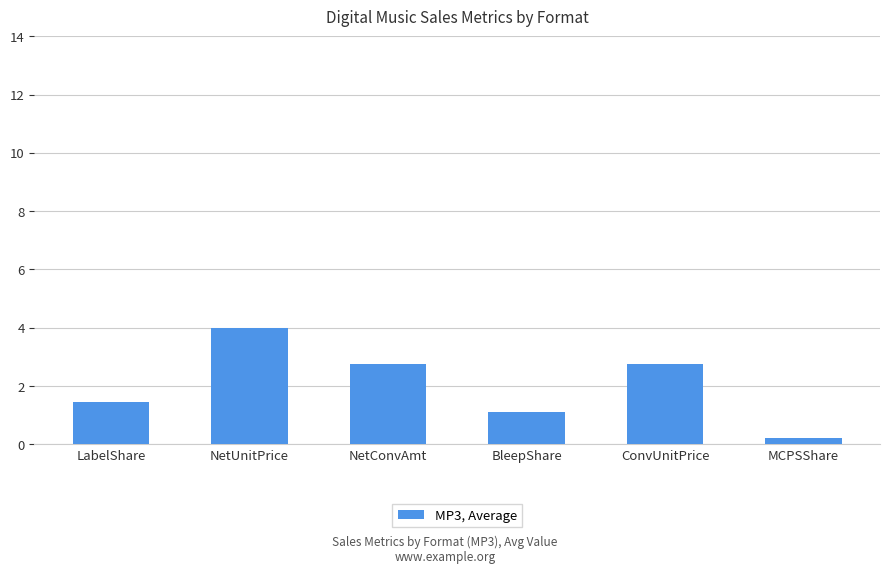

Which category has the highest value across all series?

NetUnitPrice